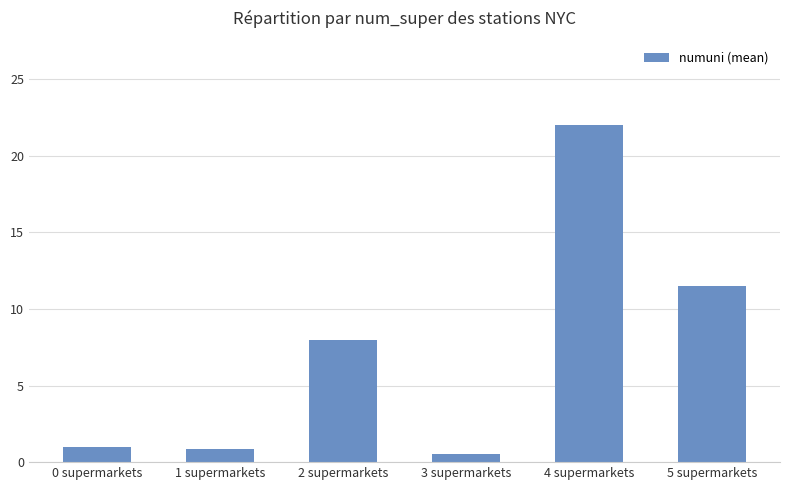

Approximately how many times larger is the value at 2 supermarkets compared to 5 supermarkets?

0.7